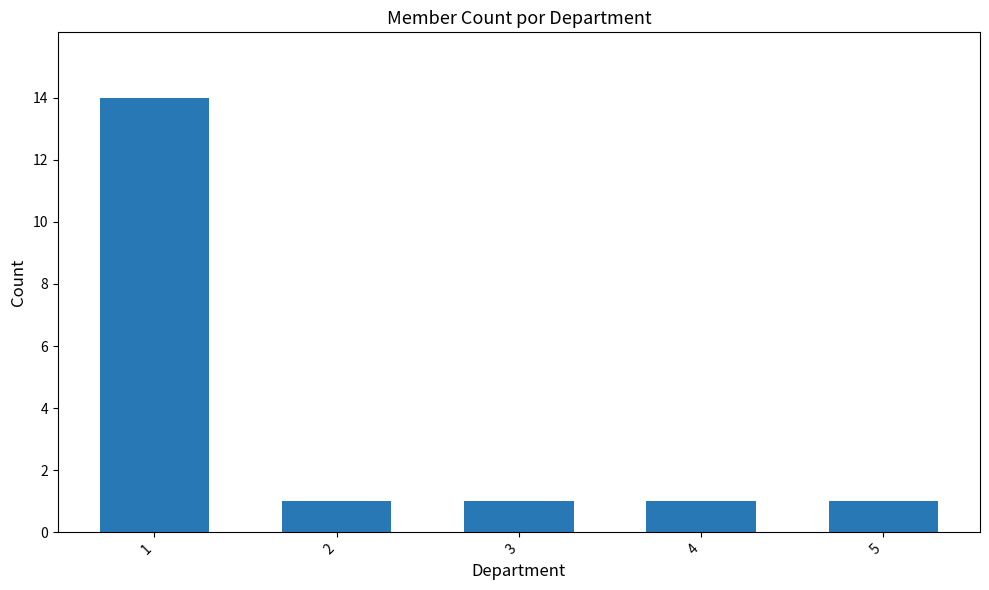

Read the value at 1, to the nearest 5.

15